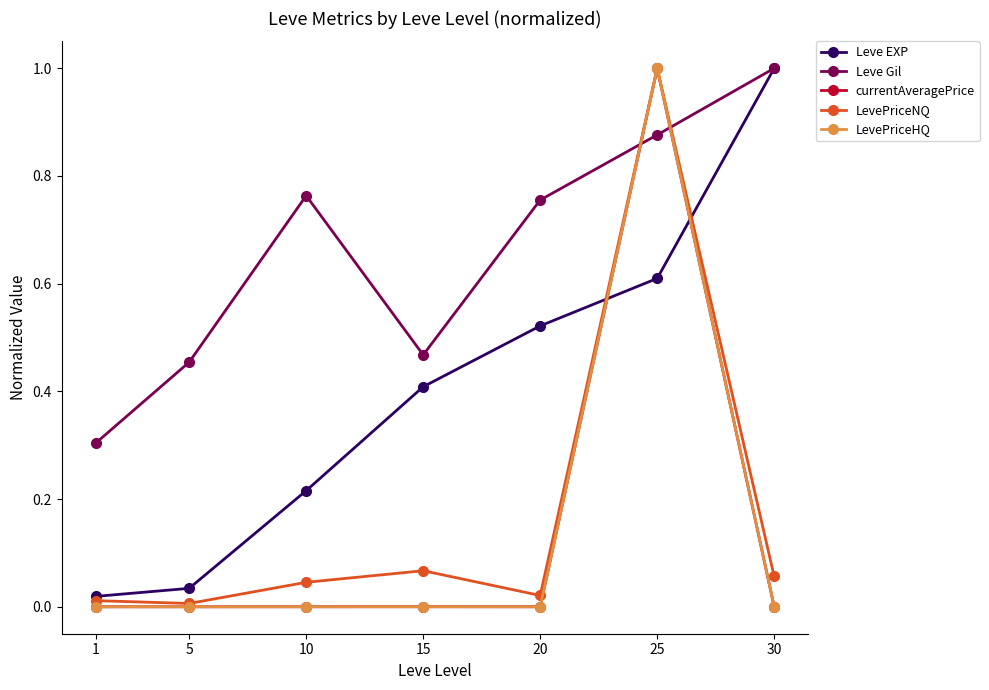

How many times do Leve Gil and currentAveragePrice cross each other?

2